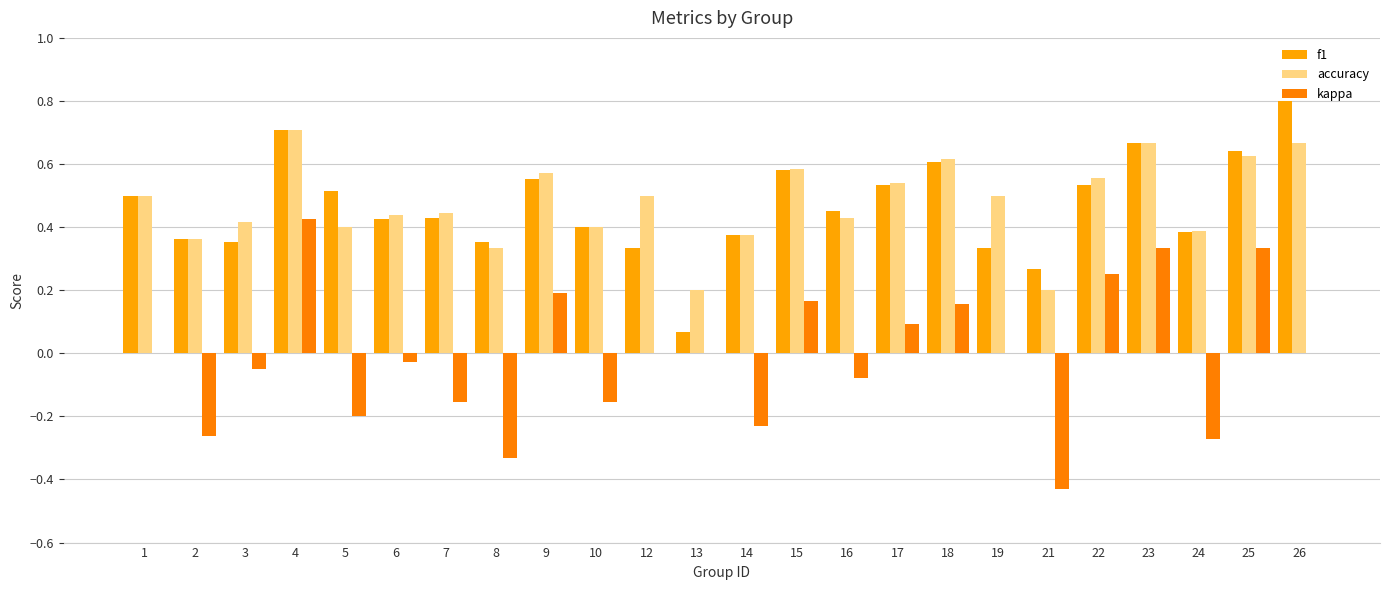

Does the chart contain stacked bars?

No